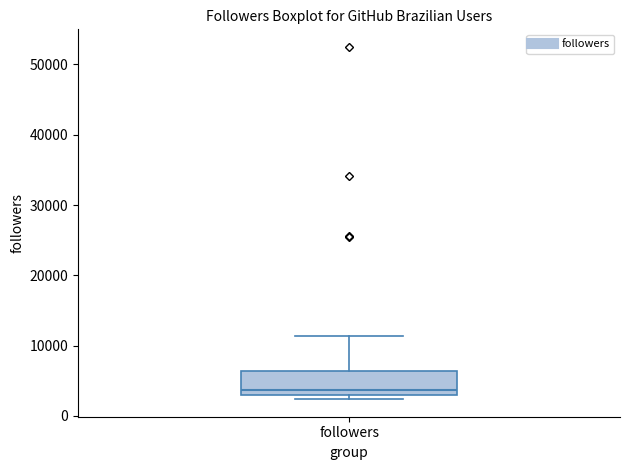

Where is the lower edge of the box for followers on the y-axis? The values are not printed on the chart, so give them approximately, as read against the axis.

3000